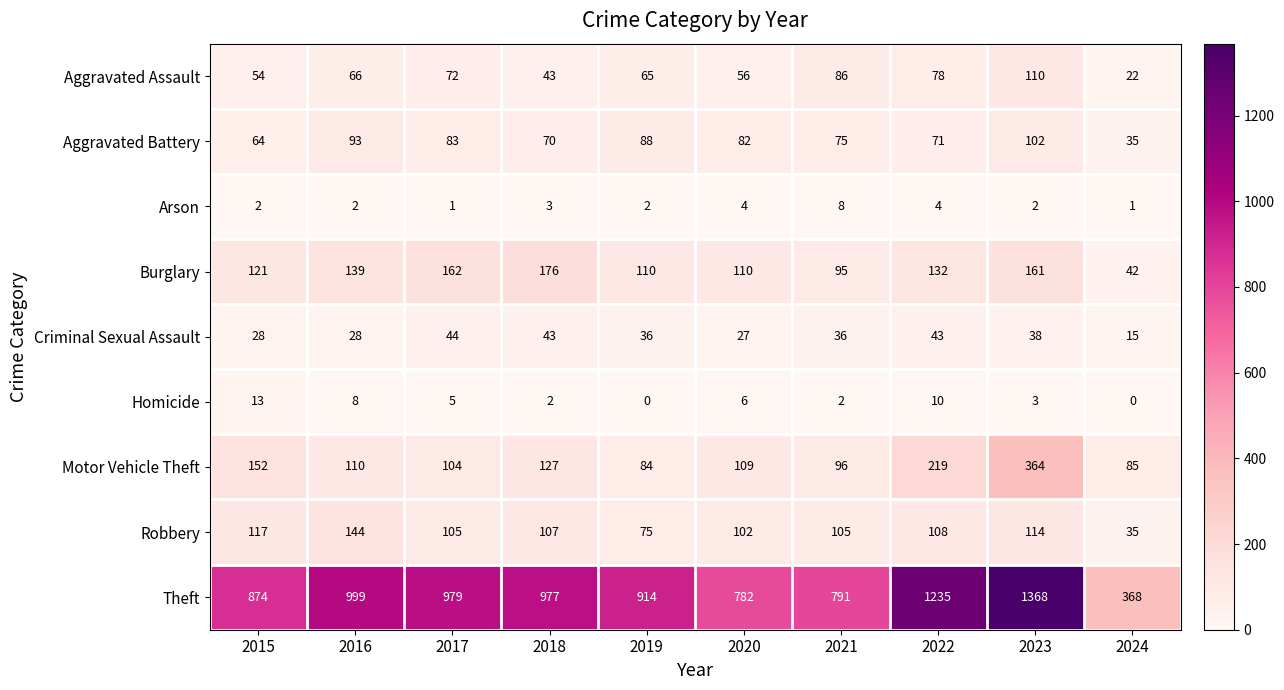

What is the difference between the maximum and minimum values in the Burglary series?

134